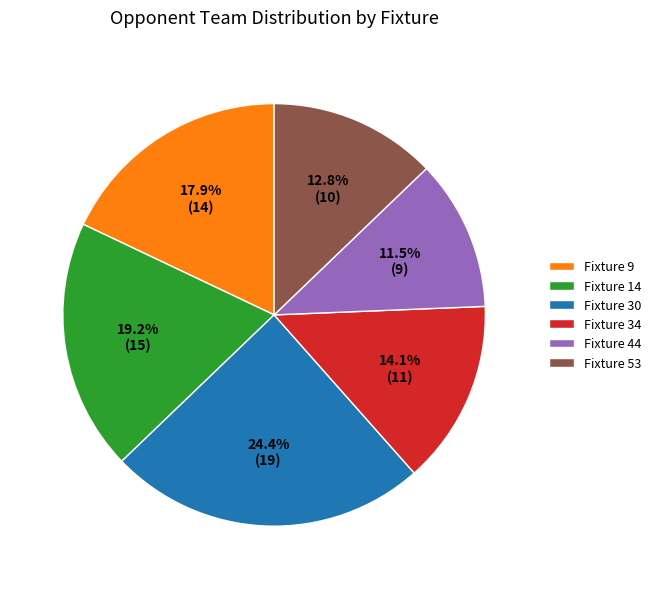

Which has a higher value, Fixture 53 or Fixture 44?

Fixture 53